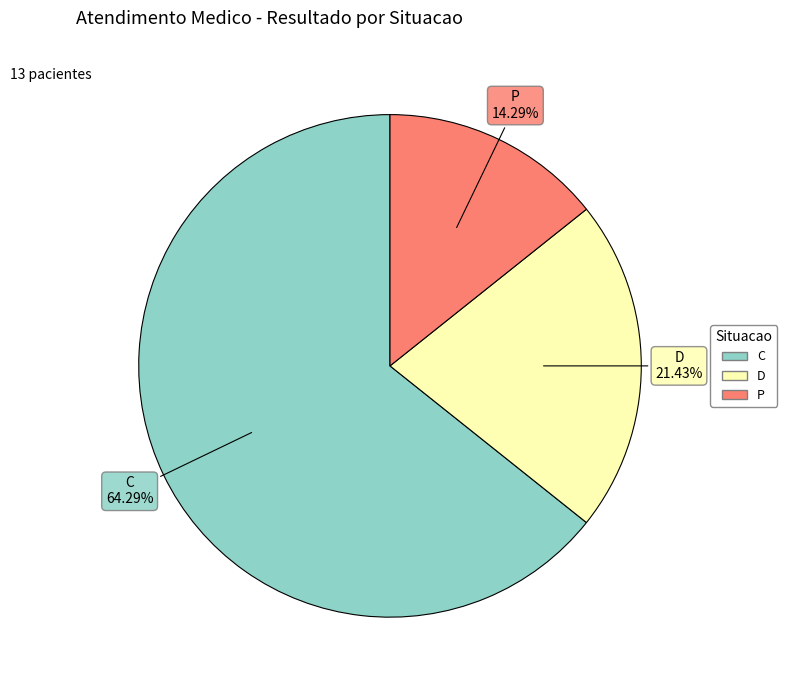

What is the majority slice?

C